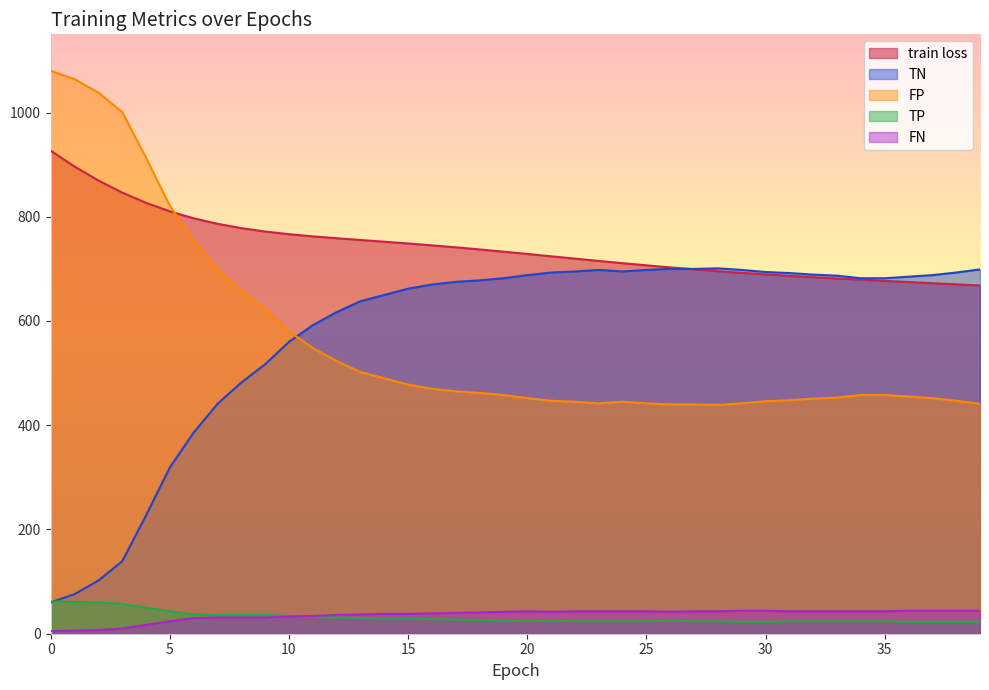

What is the sum of the FP values at 11 and 34?

1006.0